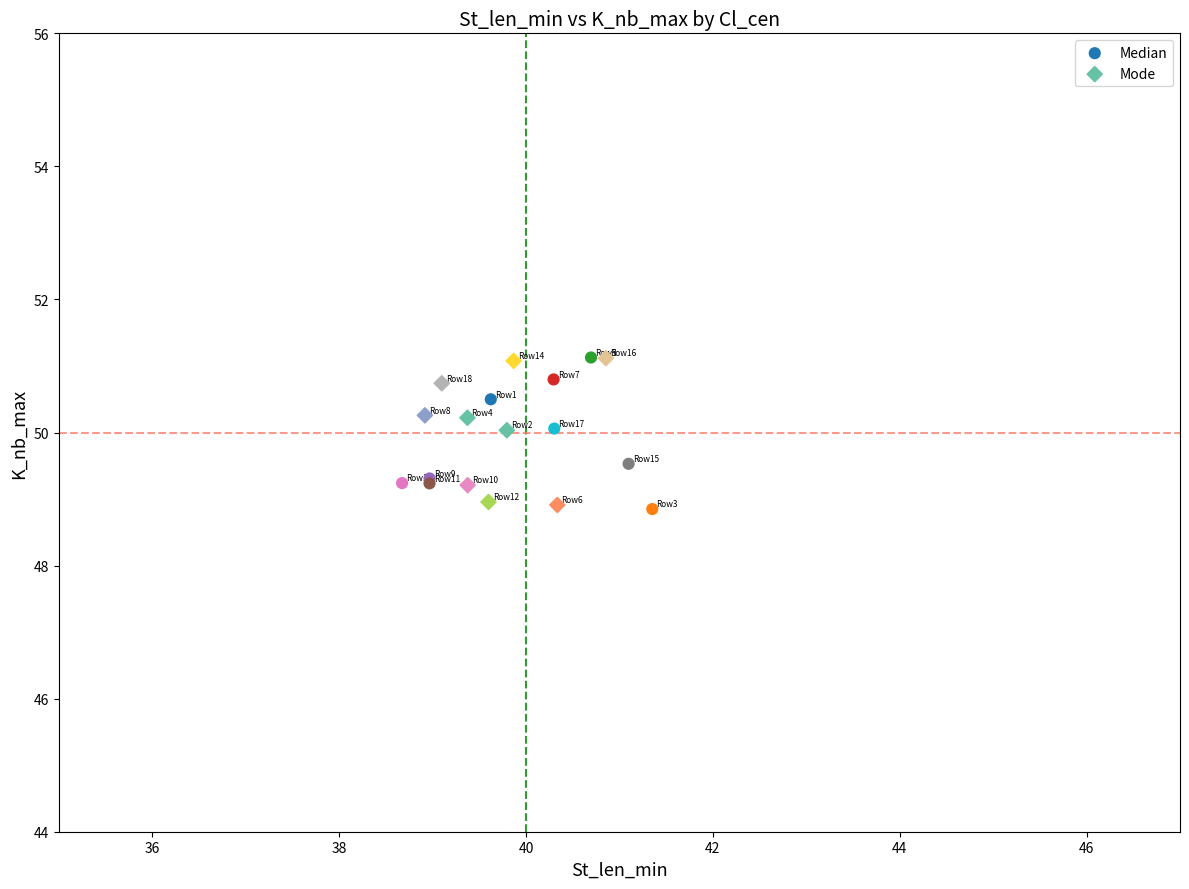

What are all the series names shown in the legend?

Median, Mode